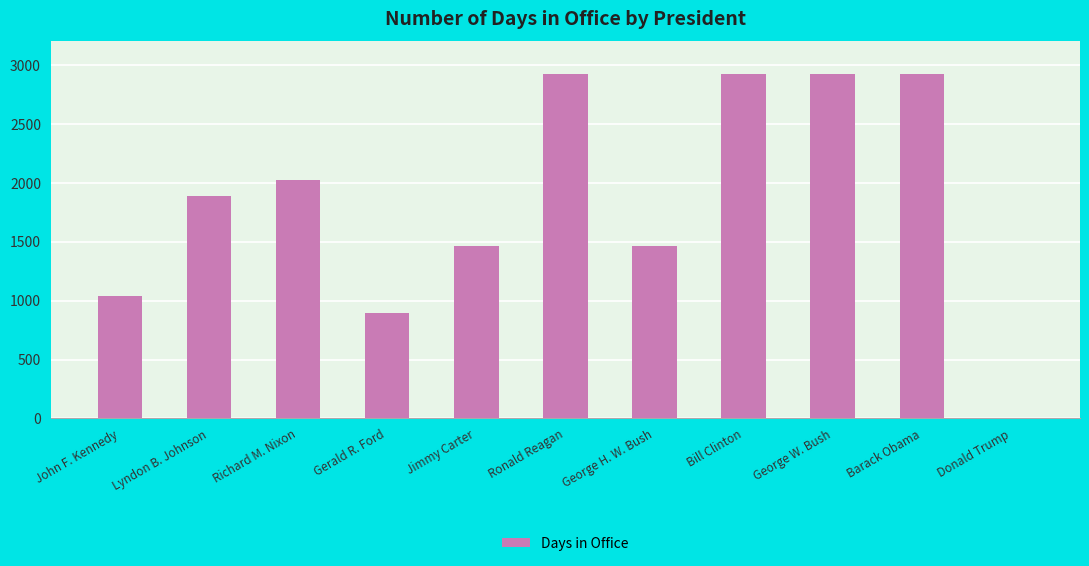

What is the sum of all values?

20454